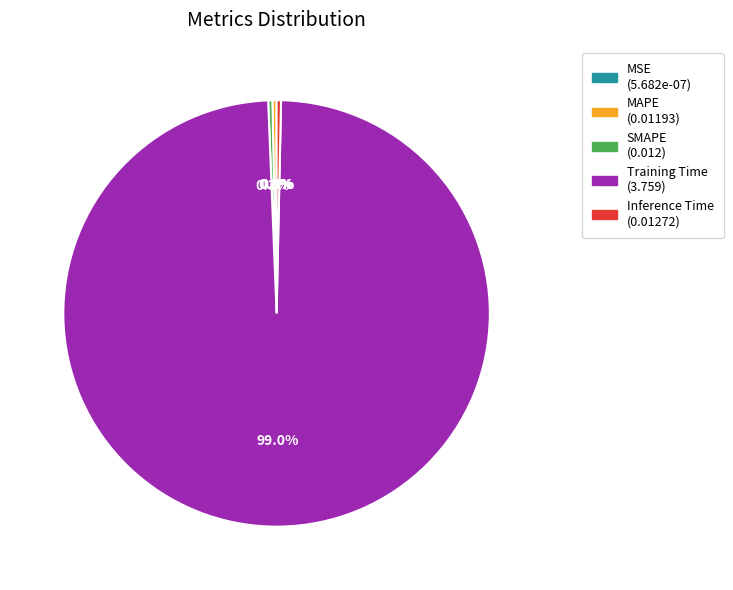

What percentage is NOT represented by MAPE?

99.7%